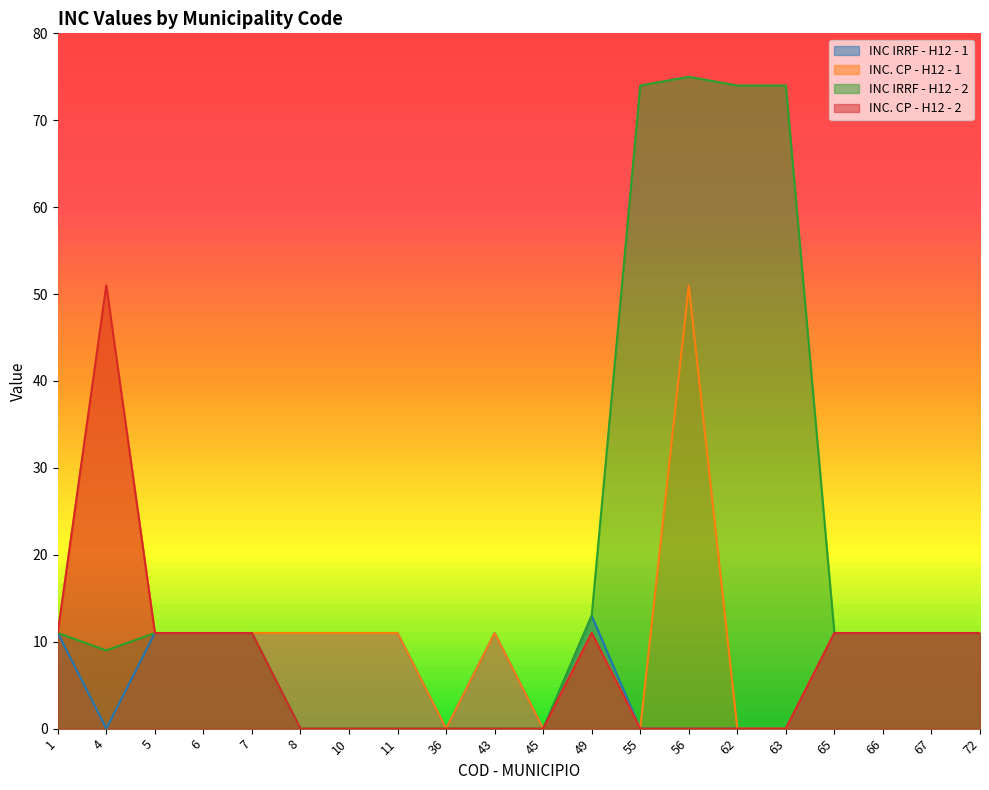

At which label is INC IRRF - H12 - 1 closest to 6?

1